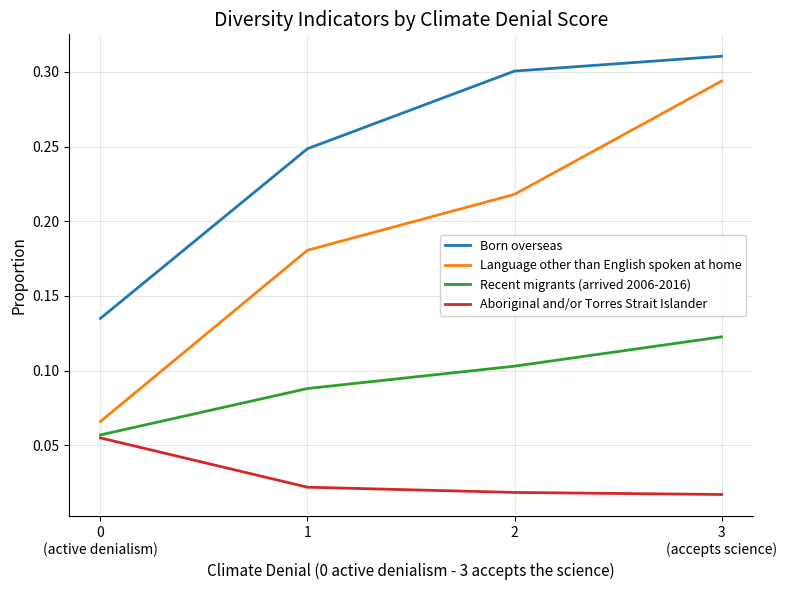

Does the chart have visible grid lines?

Yes